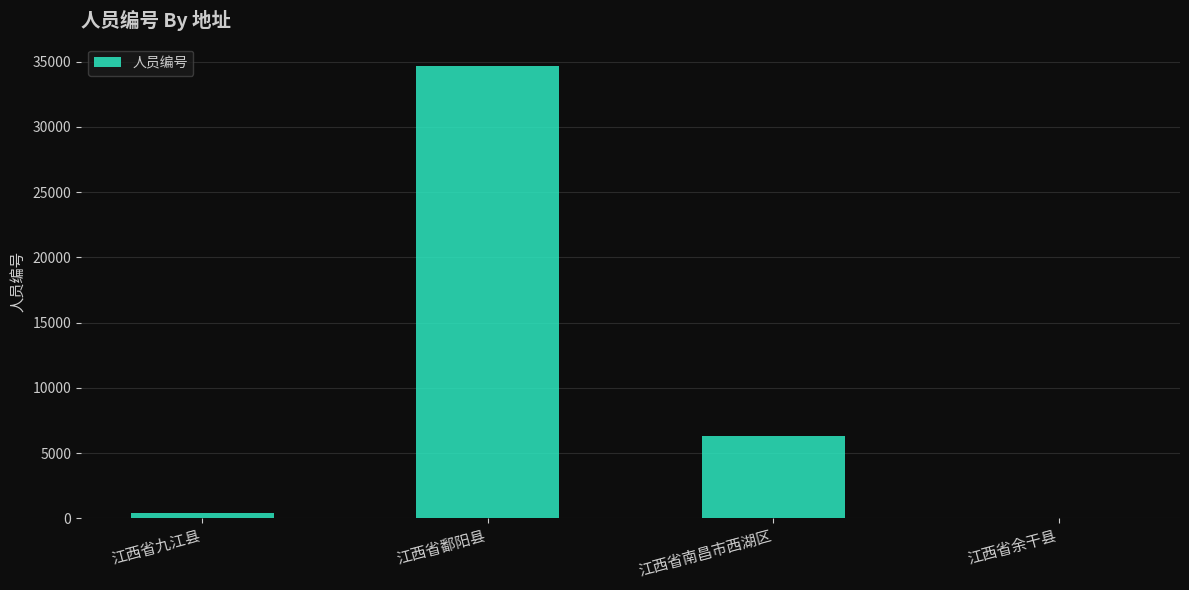

The chart shows a value of 6325 at 江西省南昌市西湖区. True or false?

True